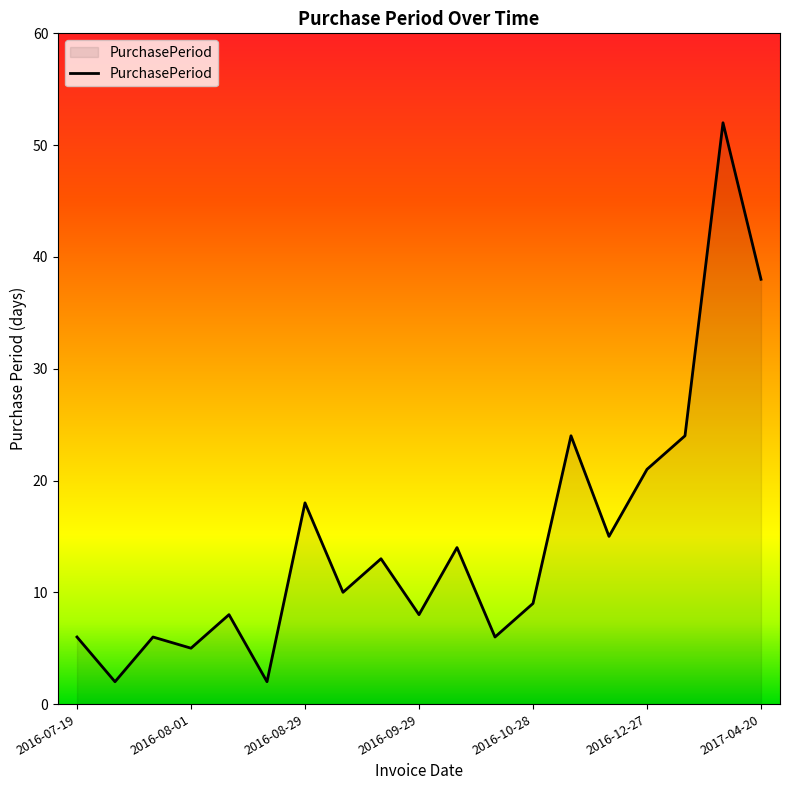

Count the number of categories in the chart.

19